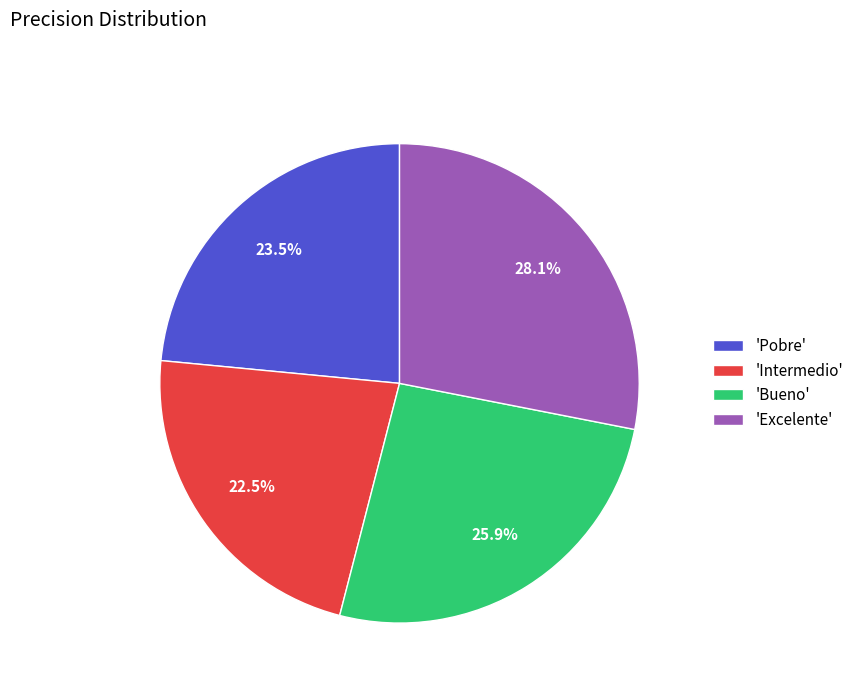

Is 'Bueno' the majority of the pie?

No